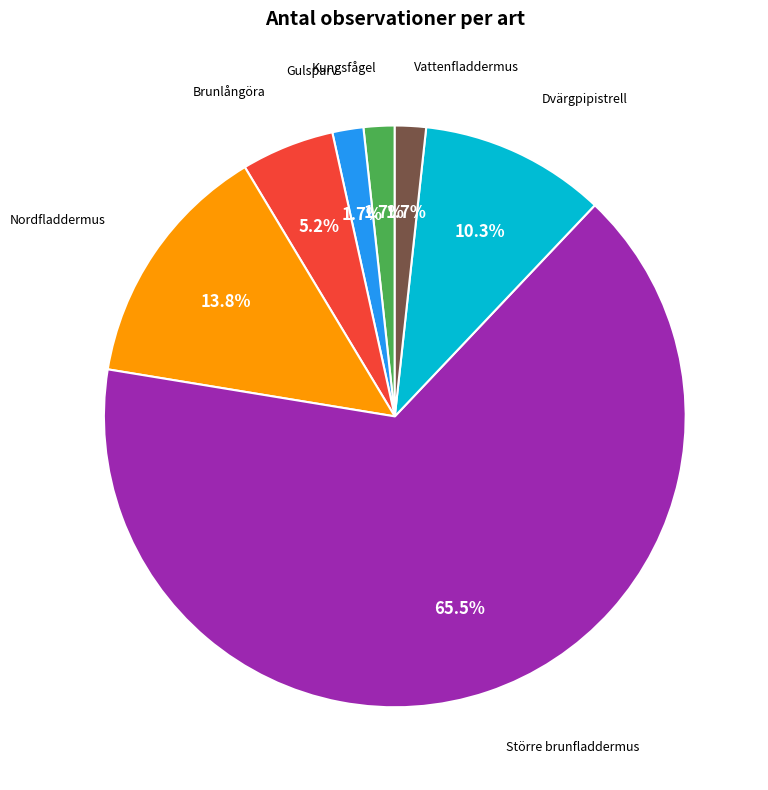

Combined, what portion of the pie is Brunlångöra and Nordfladdermus?

19.0%